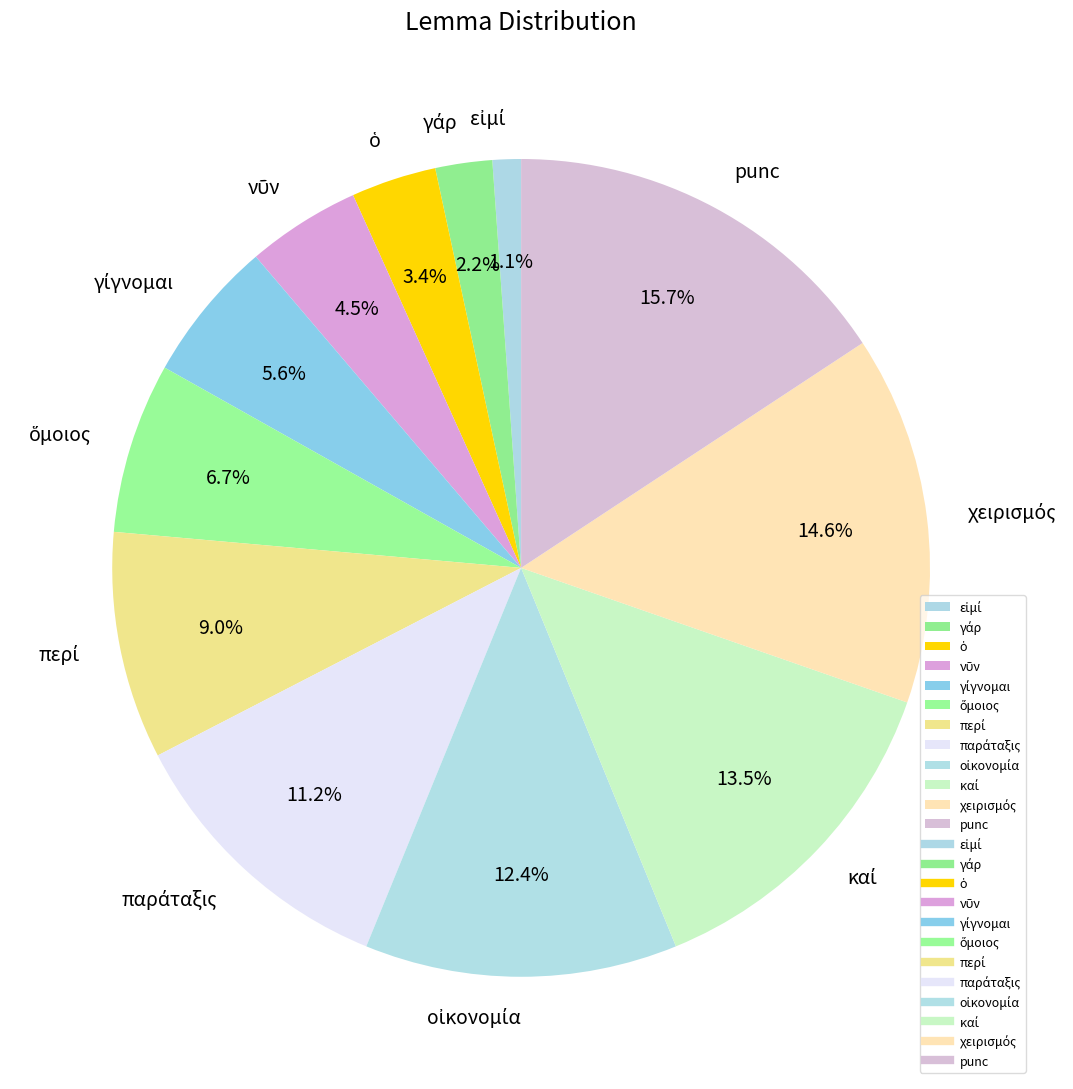

Which slice is the largest?

punc